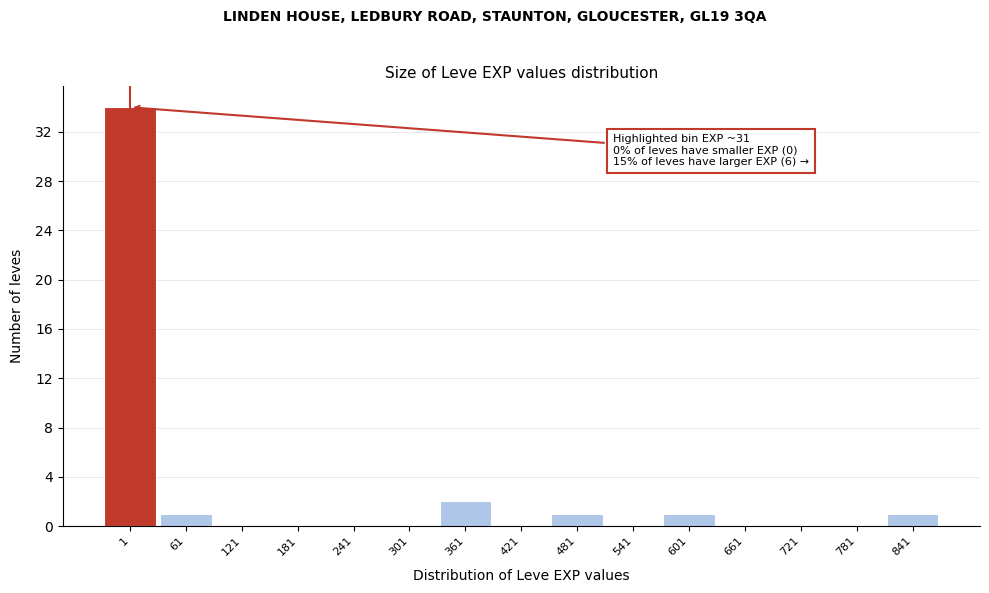

Reading left to right, list all the values displayed in this chart.

1=34	61=1	121=0	181=0	241=0	301=0	361=2	421=0	481=1	541=0	601=1	661=0	721=0	781=0	841=1